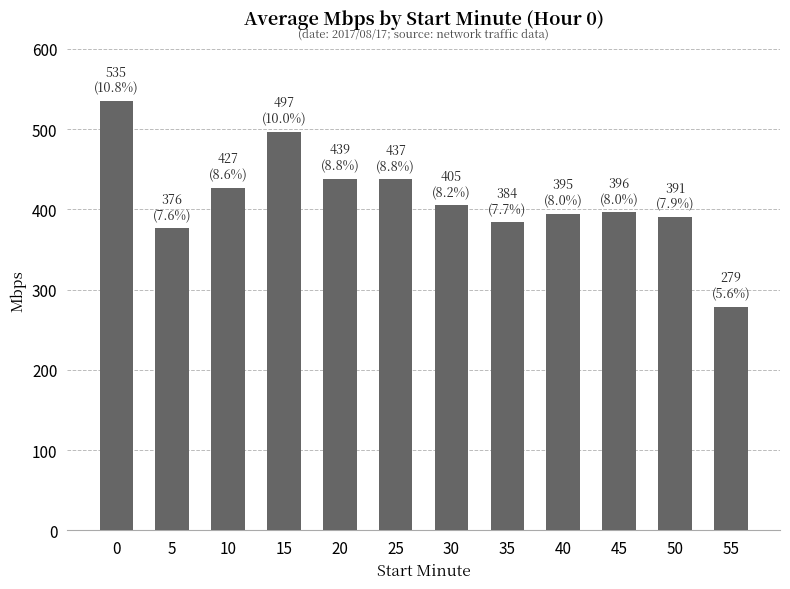

What is the approximate value at 0?

535.3